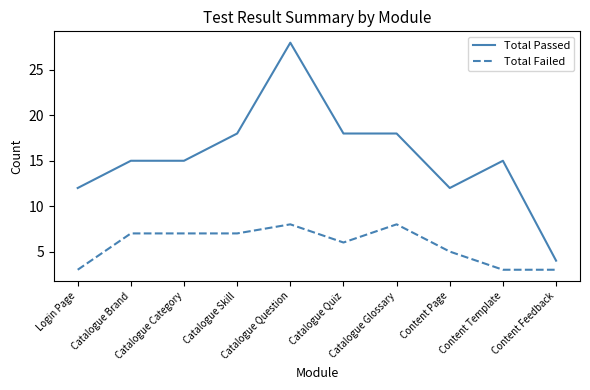

How many lines are shown in the chart?

2